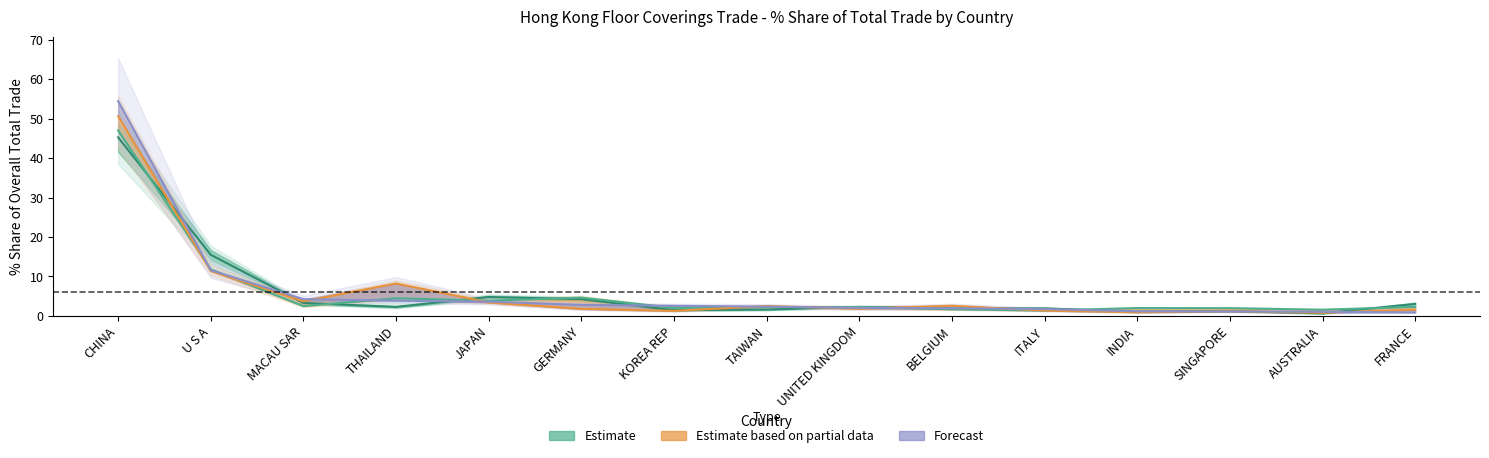

What is the change in value from U S A to BELGIUM?

-13.6